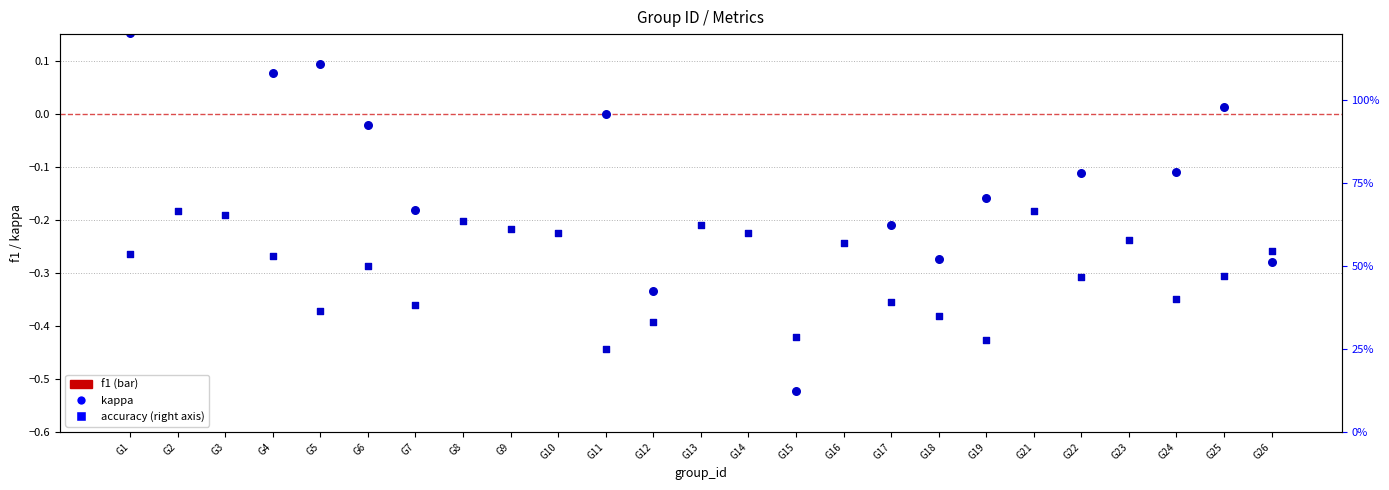

Which series contains the highest Y value?

accuracy (%)